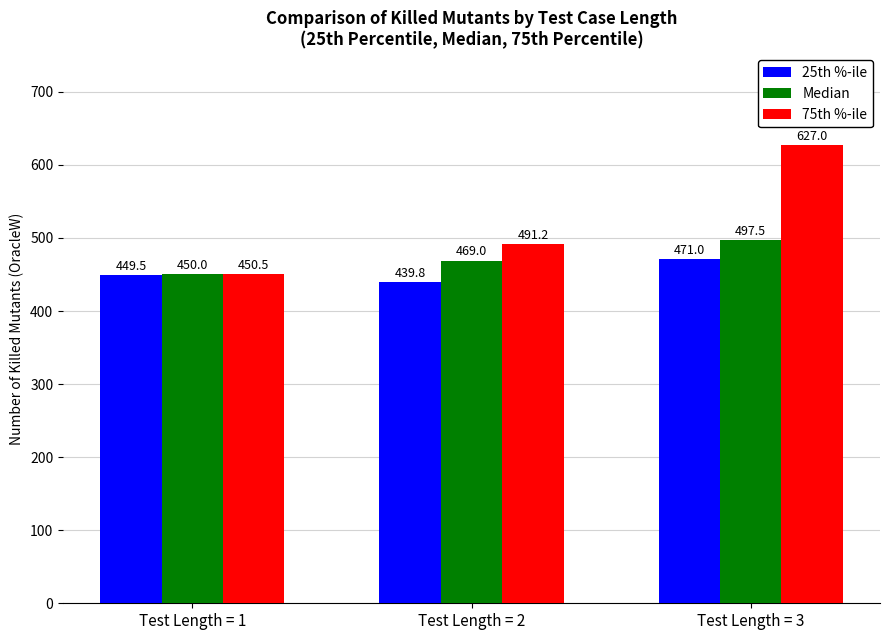

Which label corresponds to the smallest value in the chart?

Test Length = 2